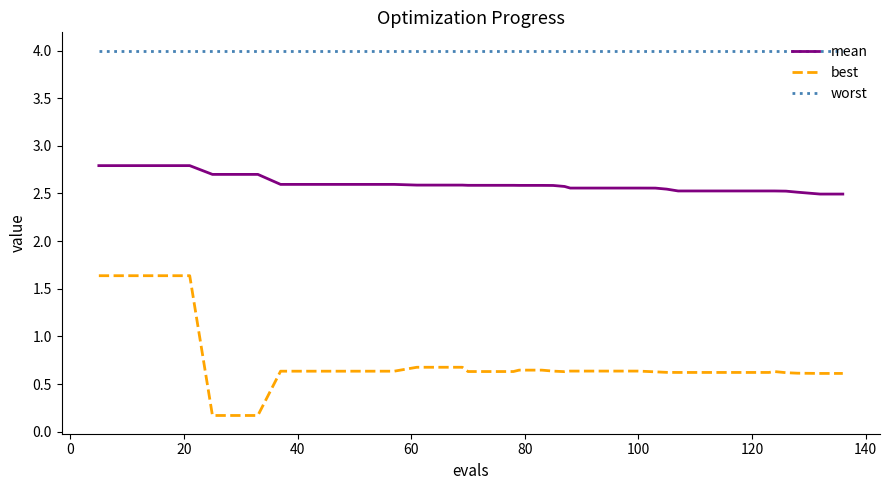

True or false: best and mean intersect in this chart.

False